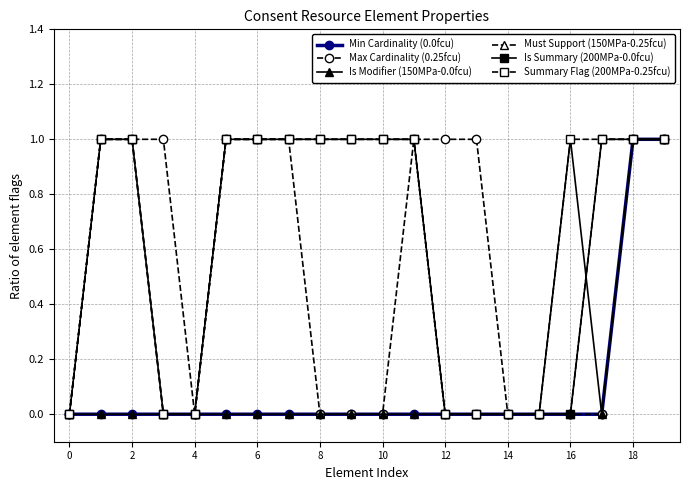

Which series has the widest spread of values?

Min Cardinality (0.0fcu)